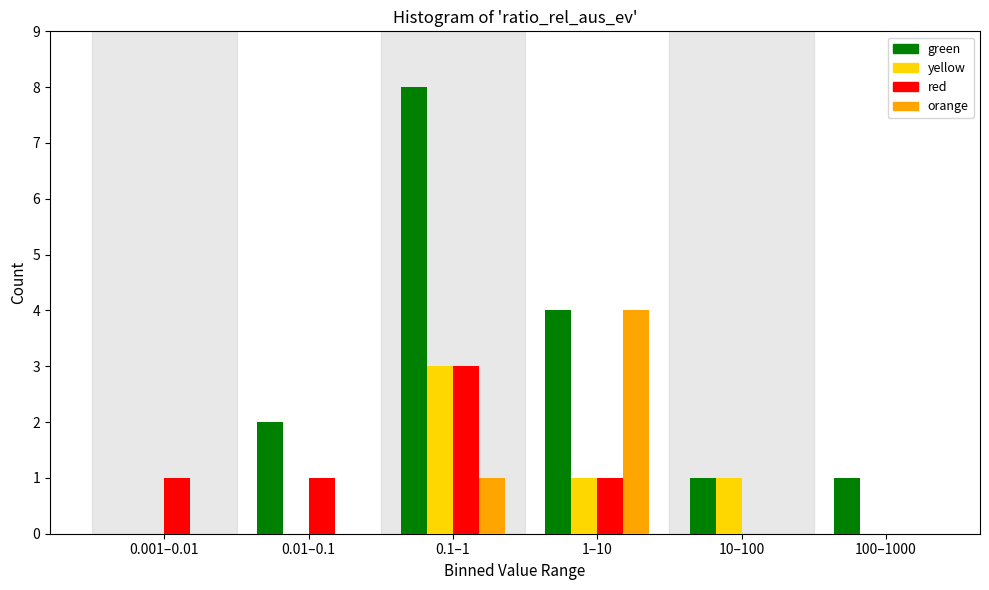

Reading left to right, transcribe all the data shown in this chart.

green: 0.001–0.01=0	0.01–0.1=2	0.1–1=8	1–10=4	10–100=1	100–1000=1
yellow: 0.001–0.01=0	0.01–0.1=0	0.1–1=3	1–10=1	10–100=1	100–1000=0
red: 0.001–0.01=1	0.01–0.1=1	0.1–1=3	1–10=1	10–100=0	100–1000=0
orange: 0.001–0.01=0	0.01–0.1=0	0.1–1=1	1–10=4	10–100=0	100–1000=0